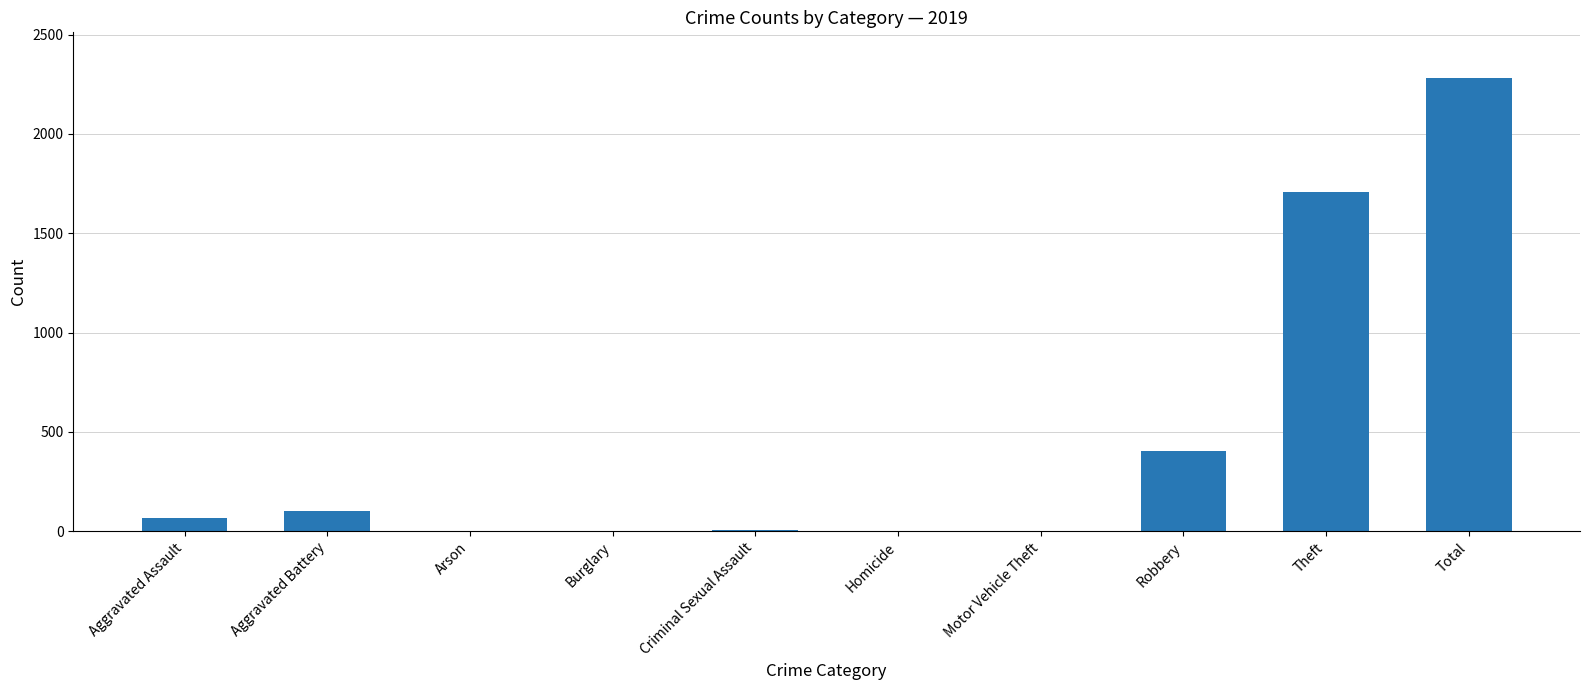

What is the sum of all values?

4566